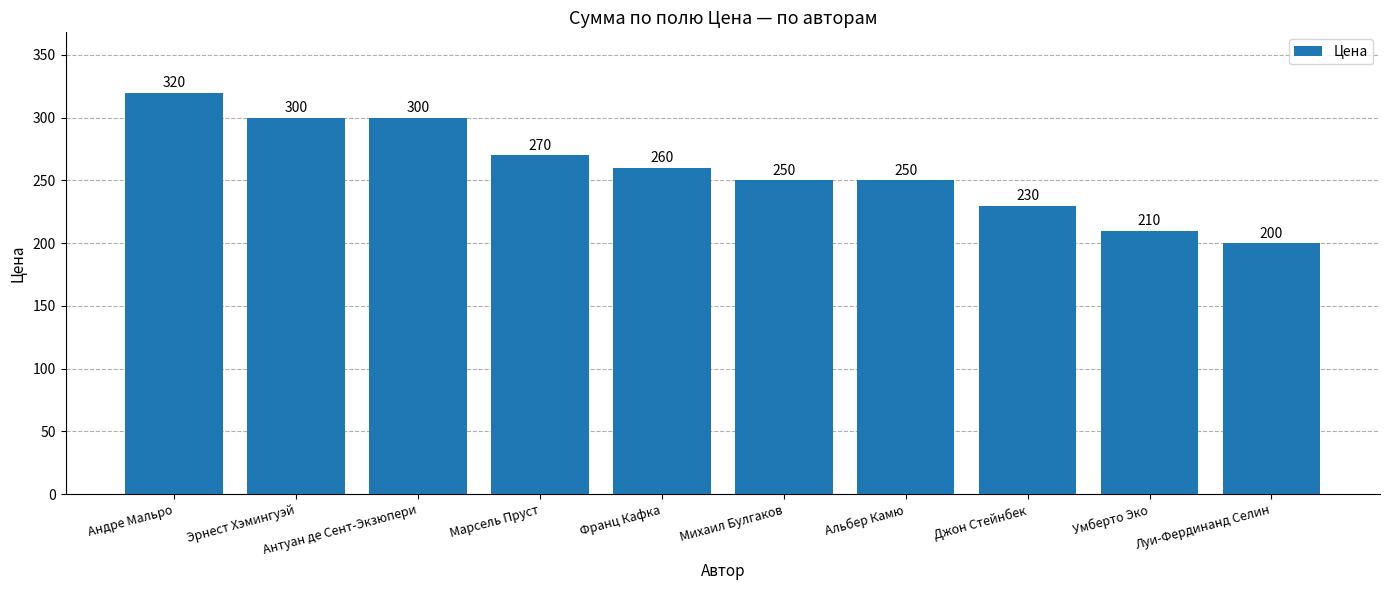

Count the number of categories in the chart.

10